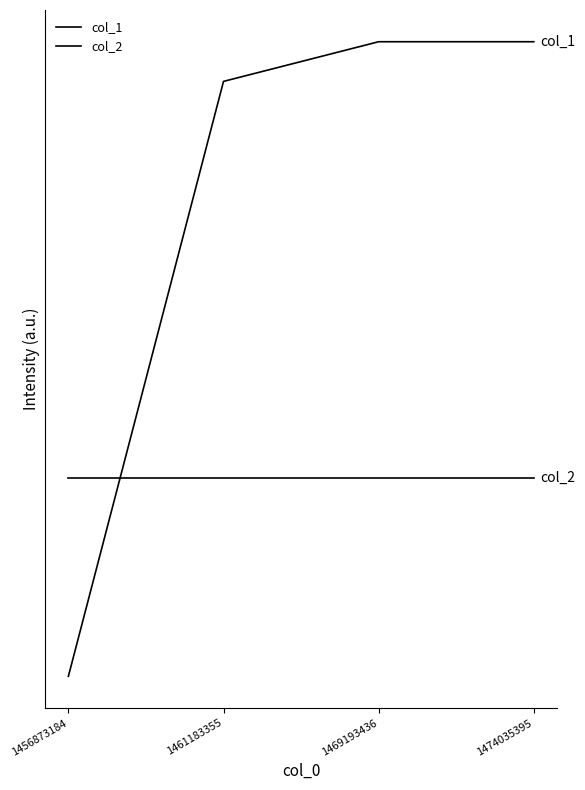

Which label corresponds to the largest value in the chart?

1469193436